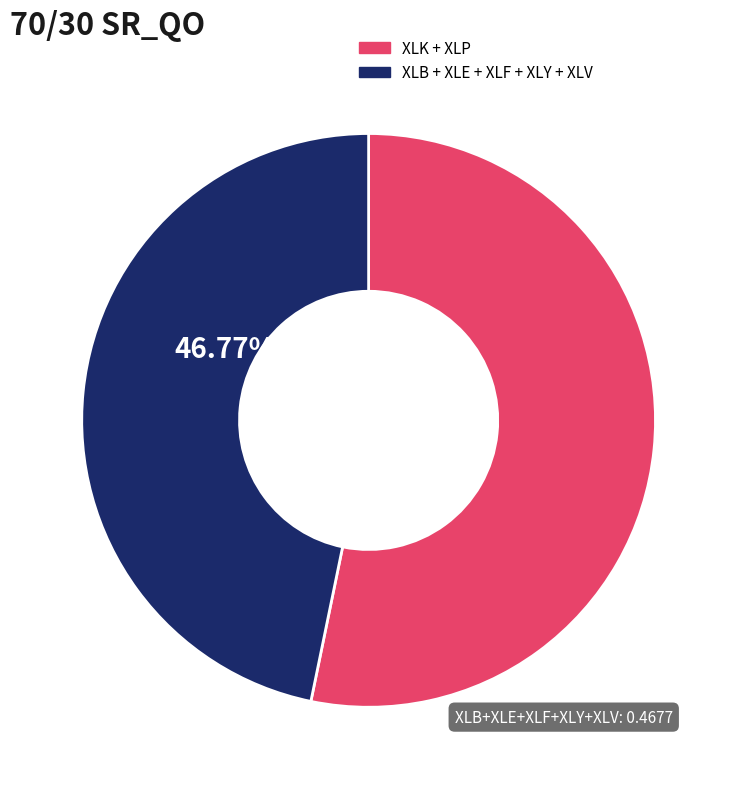

Combined, do XLK + XLP and XLB + XLE + XLF + XLY + XLV account for over 50%?

Yes